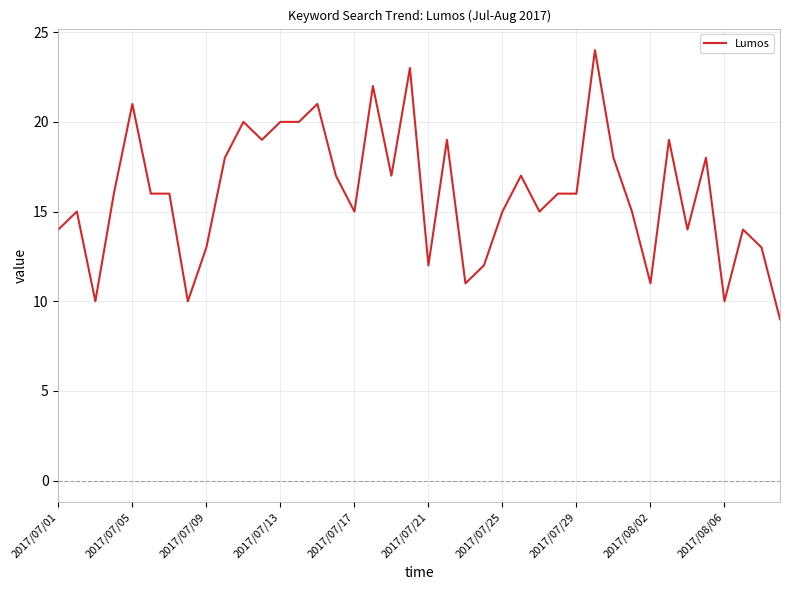

What is the minimum value shown in the chart?

9